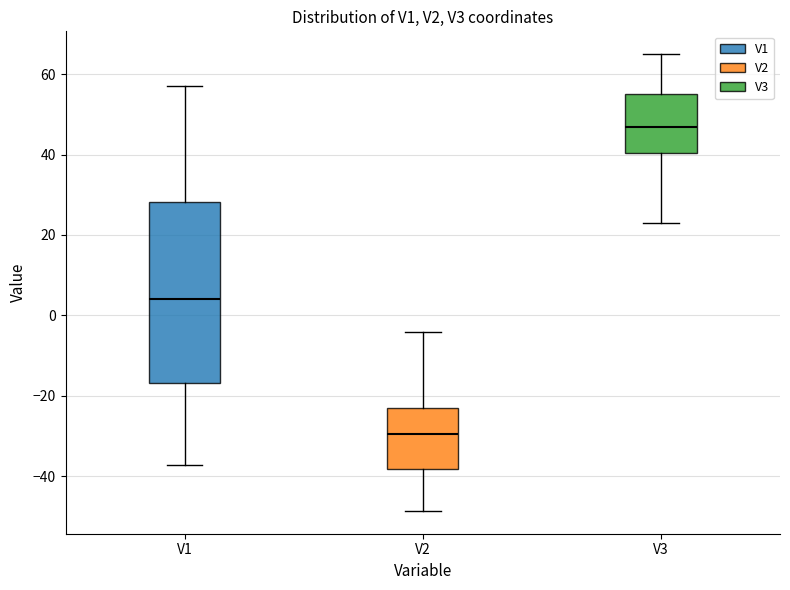

Reading left to right, read every box against the y-axis: the position of its median line, the range the box covers, and the ends of its whiskers. The values are not printed on the chart, so give them approximately, as read against the axis.

V1: median 4, box -16 to 28, whiskers -38 to 58
V2: median -30, box -38 to -24, whiskers -48 to -4
V3: median 46, box 40 to 56, whiskers 22 to 64